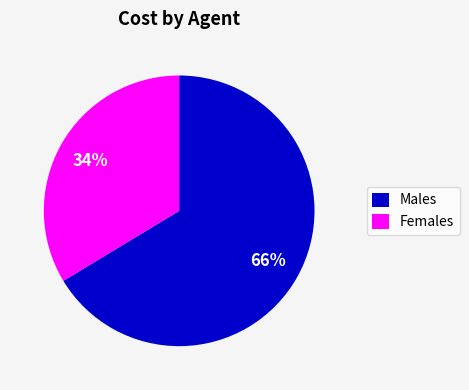

Is the sum of Females and Males greater than half?

Yes